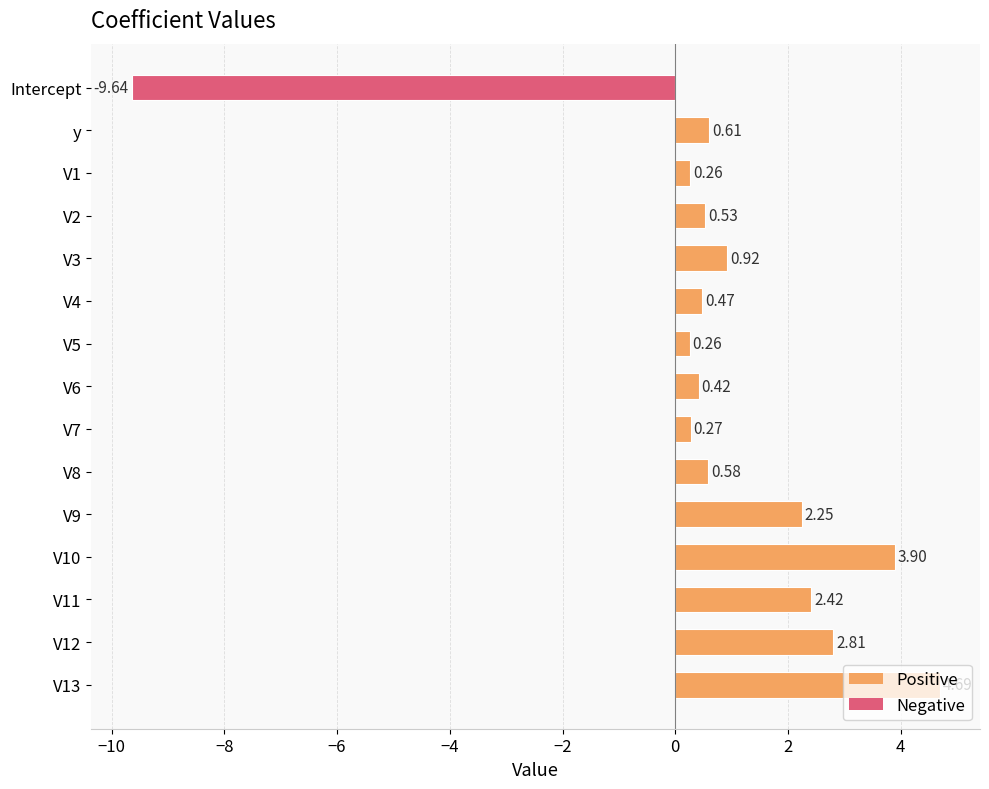

What is the sum of all values?

10.8